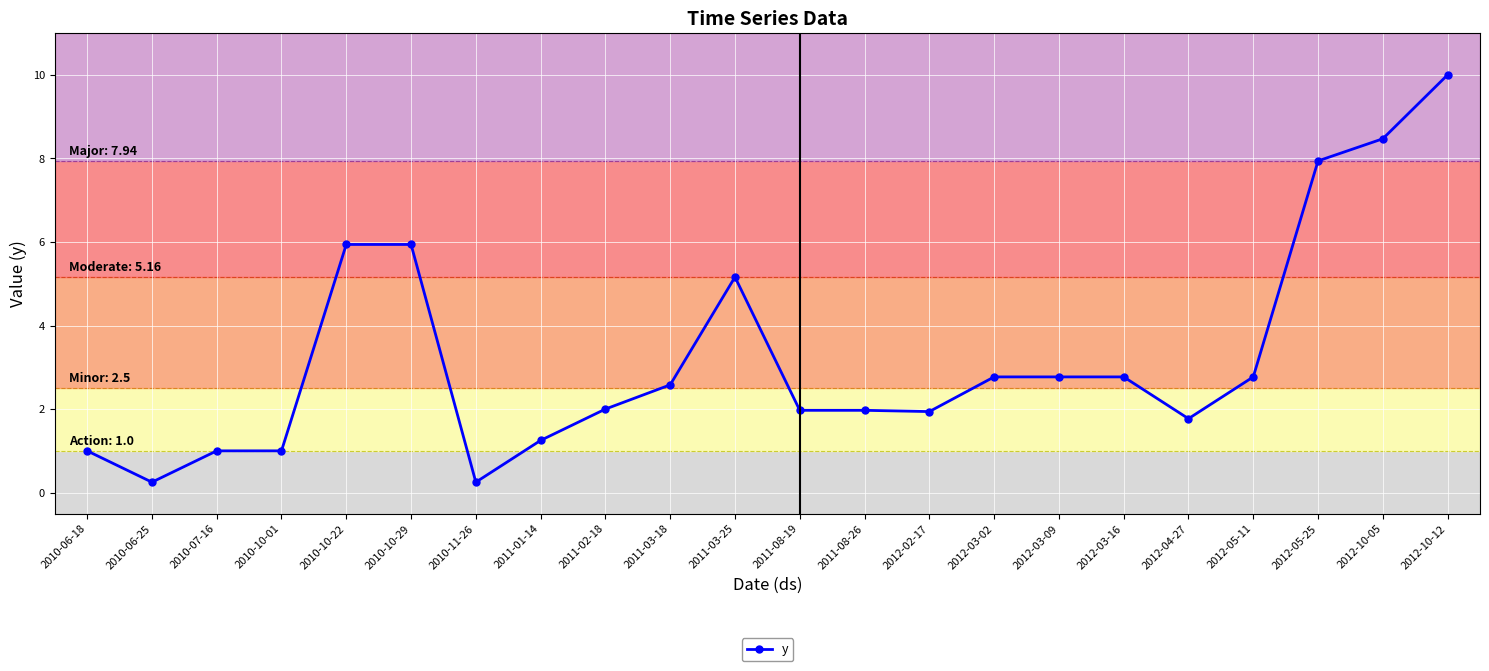

What position from the left is 2012-05-25?

20